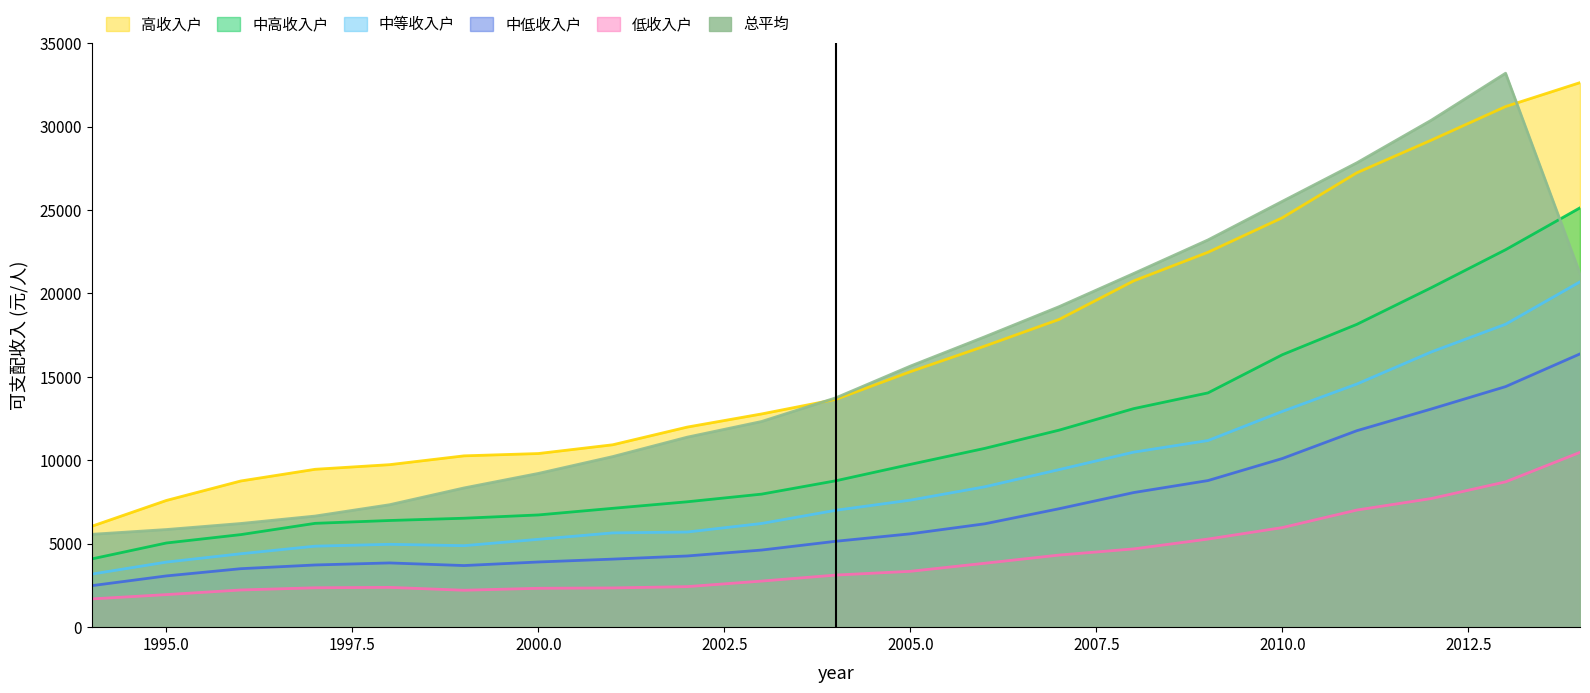

What is the highest value of the 中等收入户 series?

20693